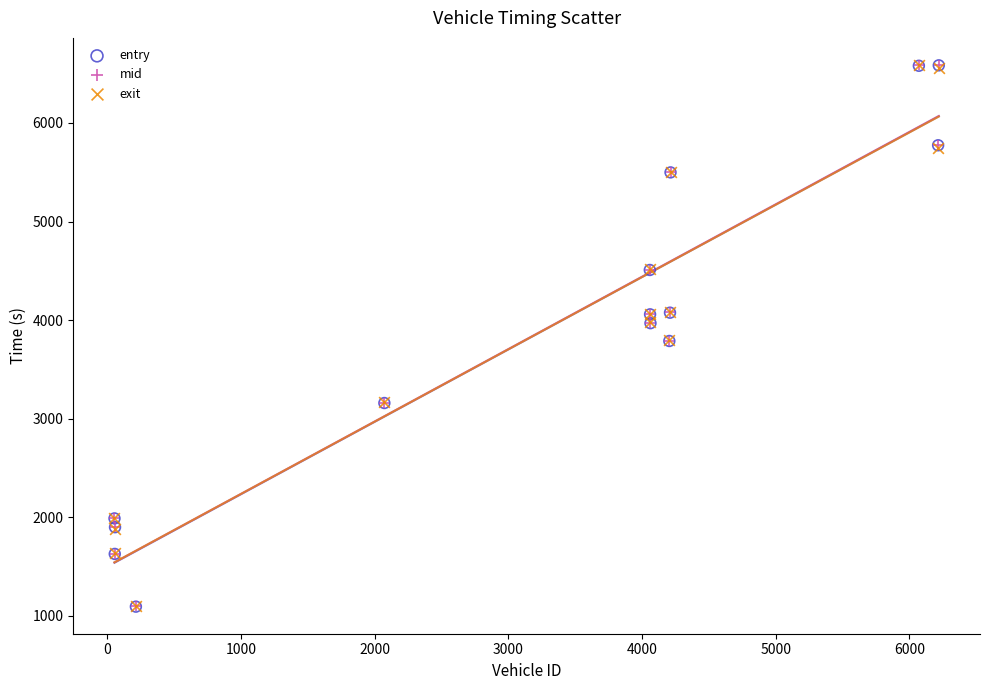

What are all the series names shown in the legend?

entry, mid, exit